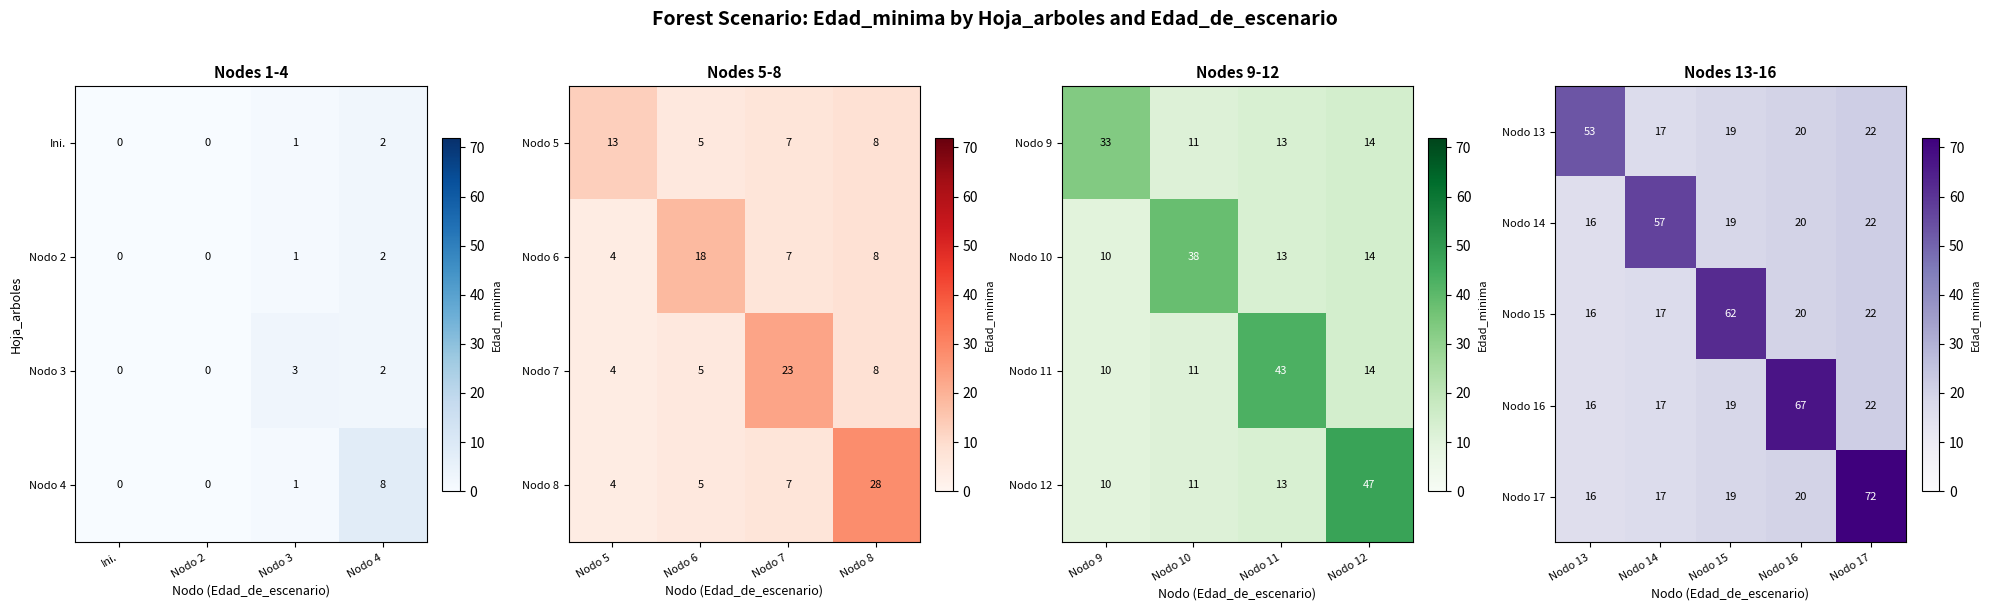

Rank the categories by Nodo 14 value from lowest to highest.

Nodo 13, Nodo 15, Nodo 16, Nodo 17, Nodo 14